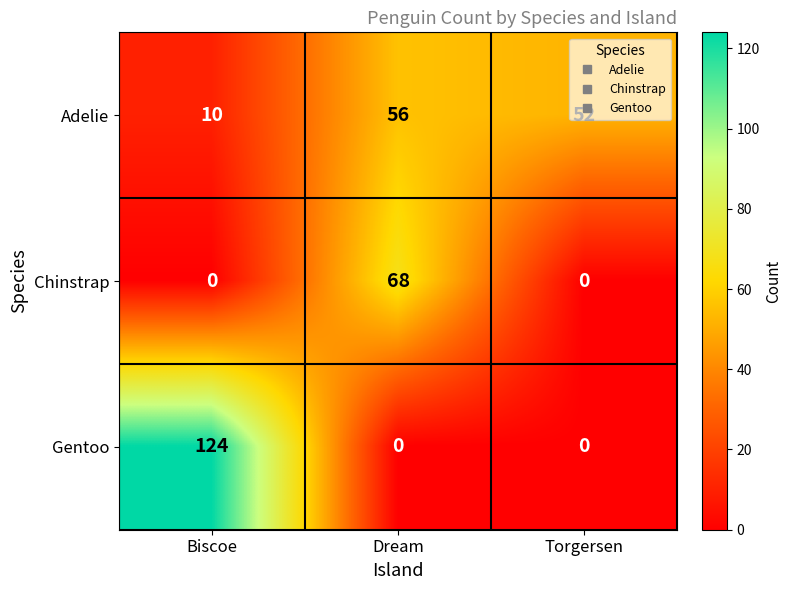

Between Dream and Torgersen, which series saw the biggest shift?

Chinstrap